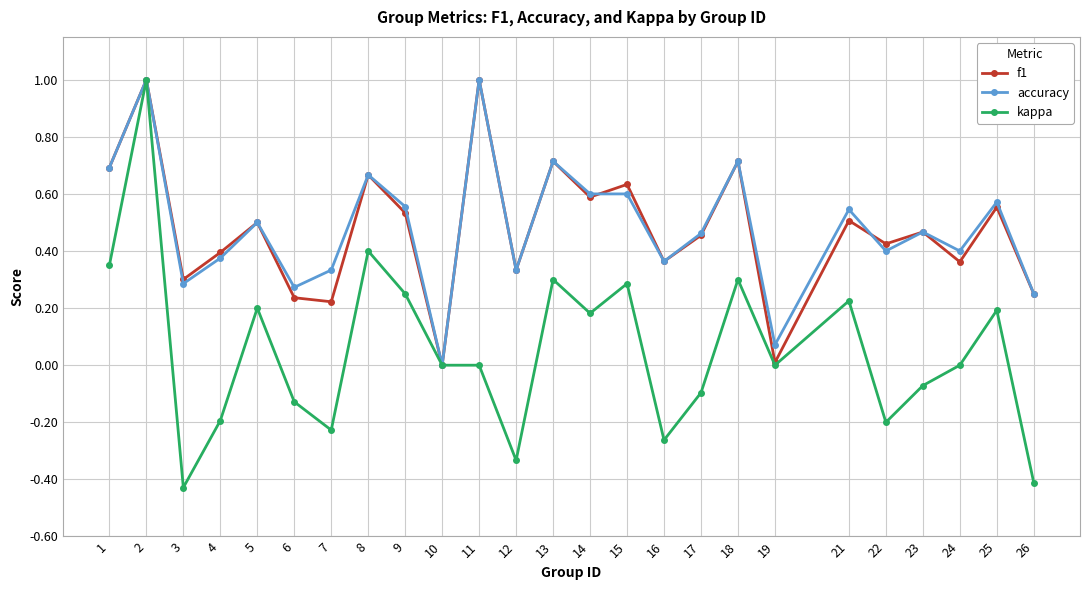

What is the difference between the maximum and minimum values in the accuracy series?

1.0